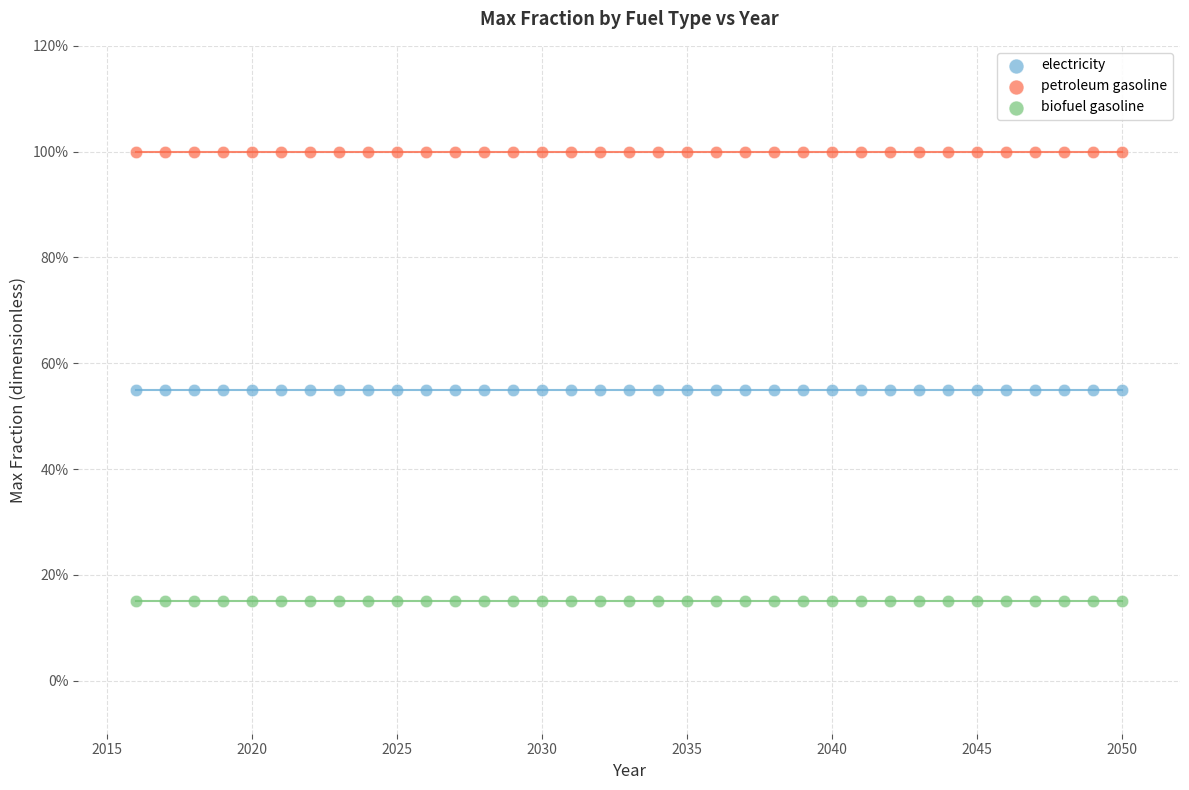

What are all the series names shown in the legend?

electricity, petroleum gasoline, biofuel gasoline